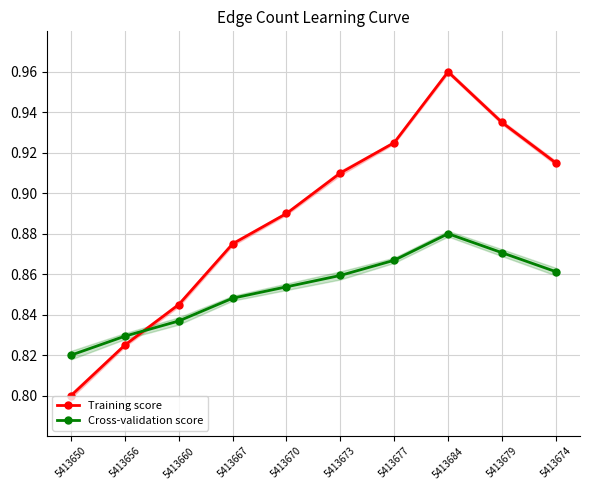

Reading left to right, what are all the values shown in this chart?

Training score: 5413650=0.8	5413656=0.8	5413660=0.8	5413667=0.9	5413670=0.9	5413673=0.9	5413677=0.9	5413684=1.0	5413679=0.9	5413674=0.9
Cross-validation score: 5413650=0.8	5413656=0.8	5413660=0.8	5413667=0.8	5413670=0.9	5413673=0.9	5413677=0.9	5413684=0.9	5413679=0.9	5413674=0.9